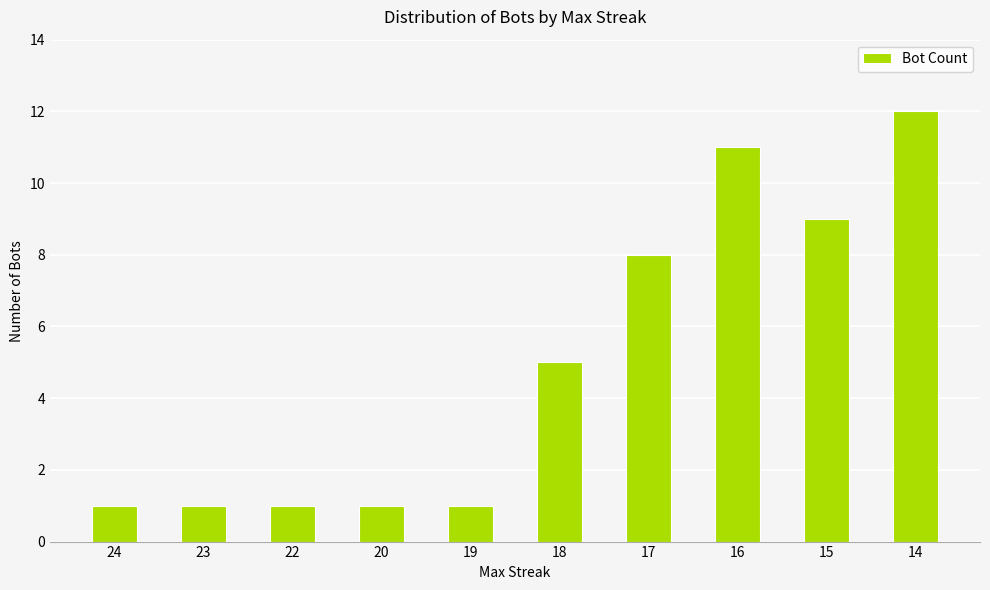

What is the ratio of the value at 22 to the value at 19?

1.0